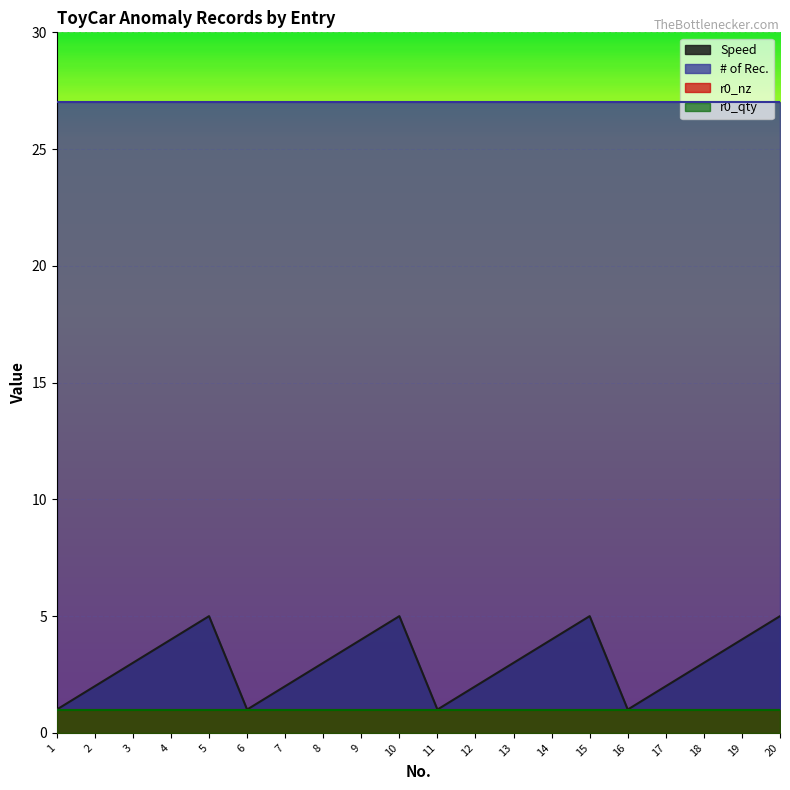

What are all the series names shown in the legend?

Speed, # of Rec., r0_nz, r0_qty